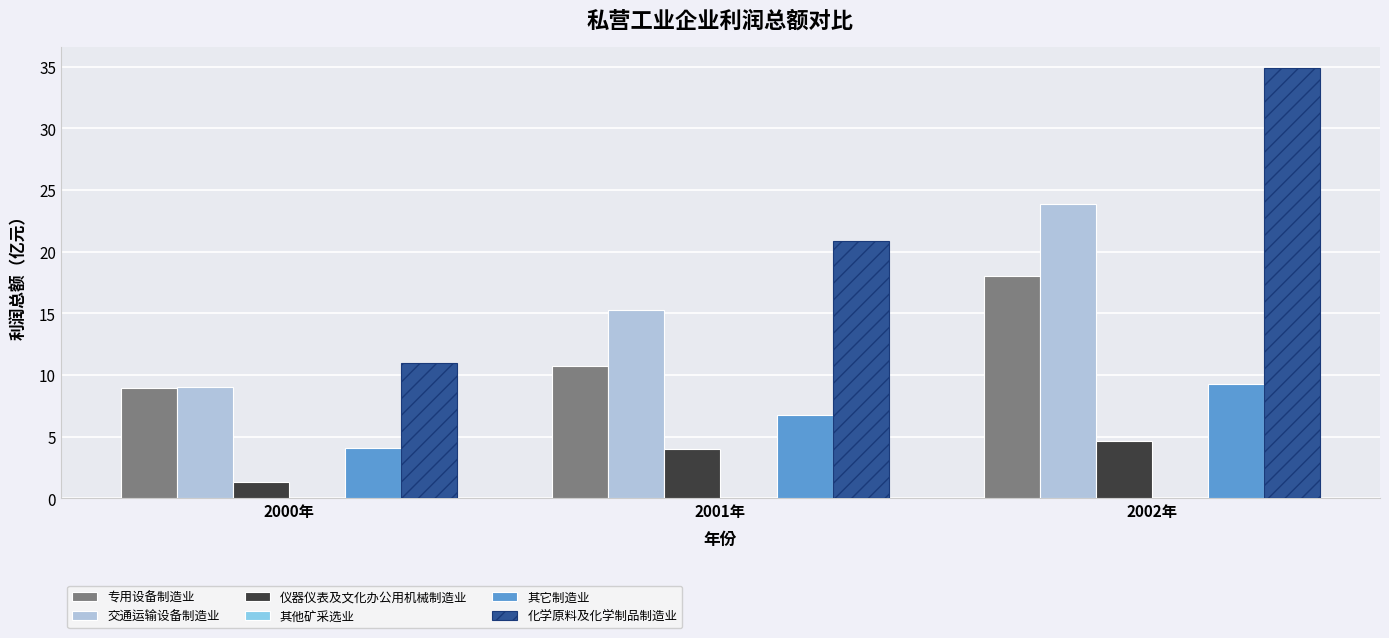

At which category is the sum across all series the highest?

2002年